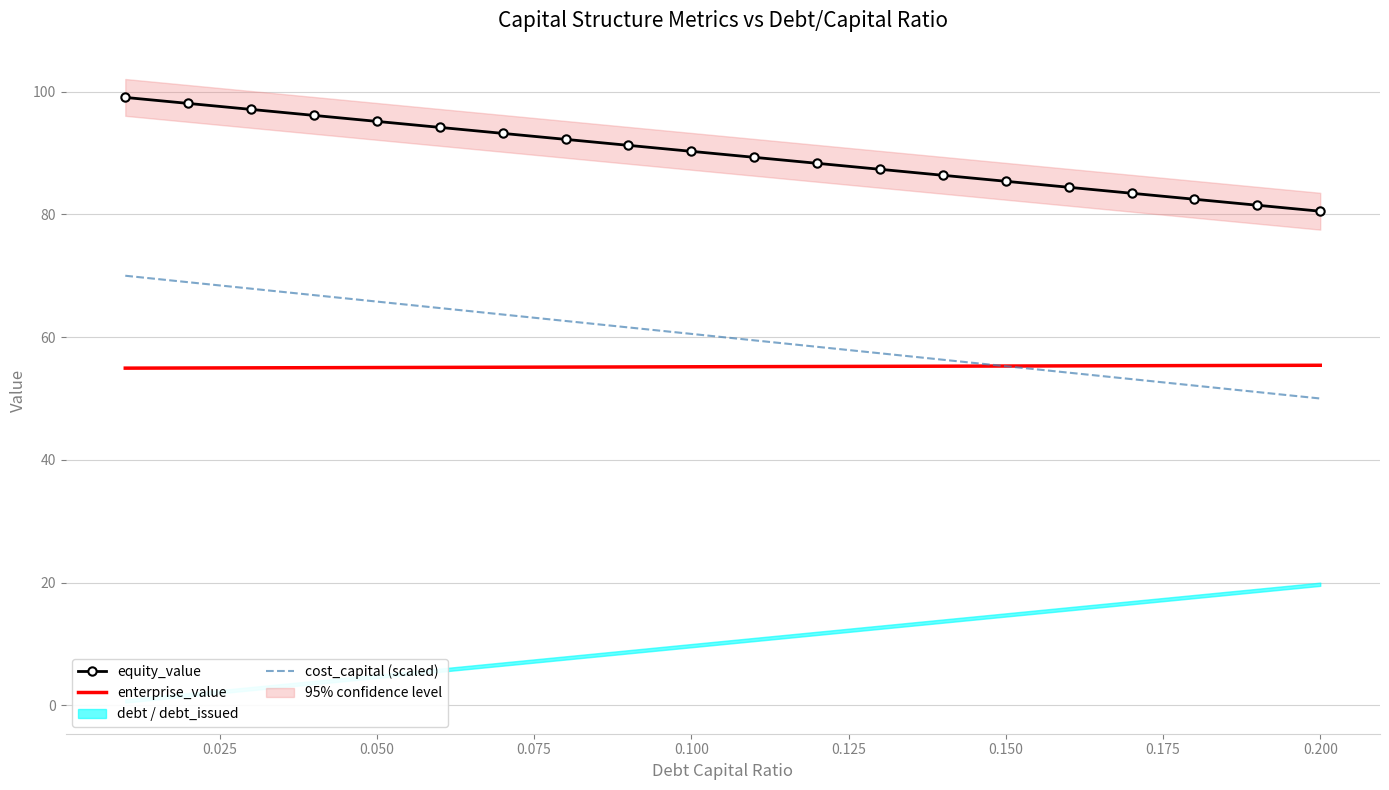

How many values in the cost_capital (scaled) series exceed 60?

10